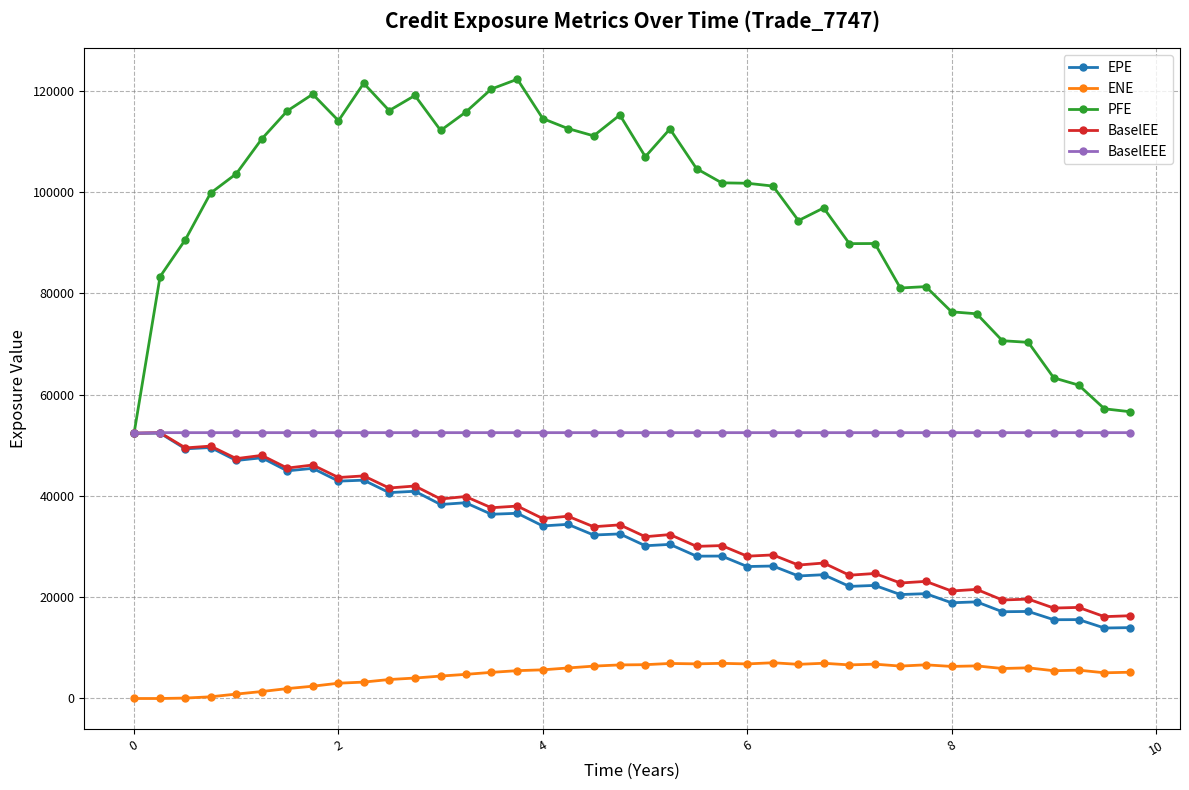

What is the highest value of the PFE series?

122284.0